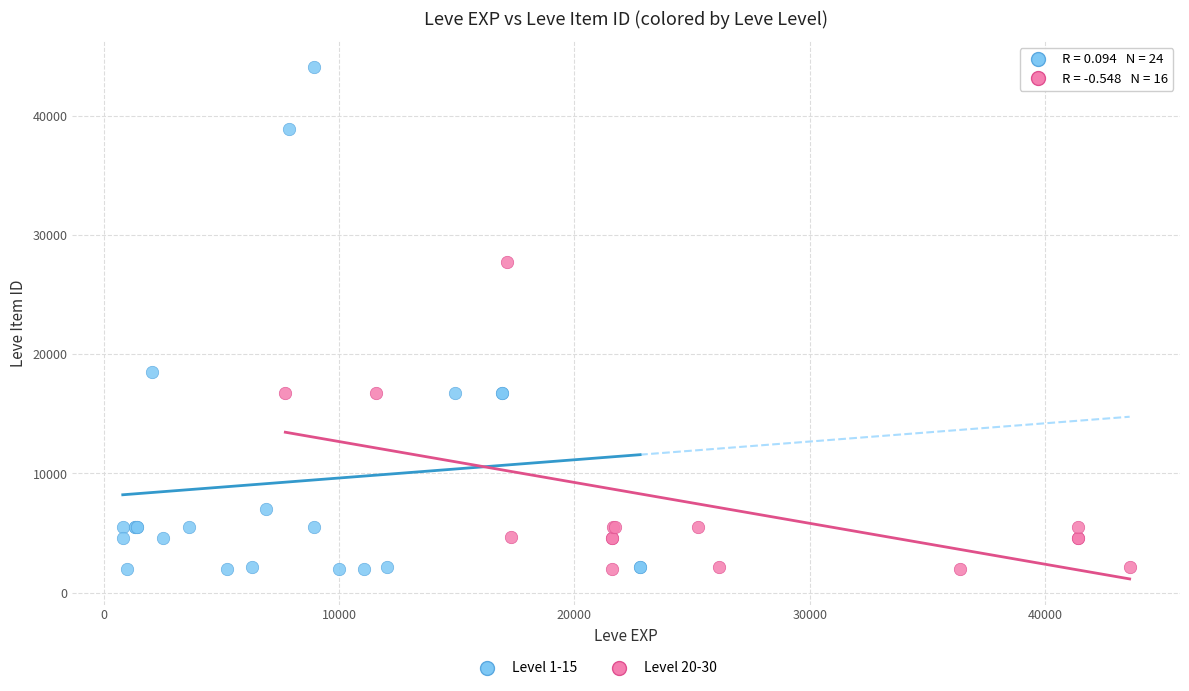

Which series has the largest Y range (max minus min)?

Level 1-15